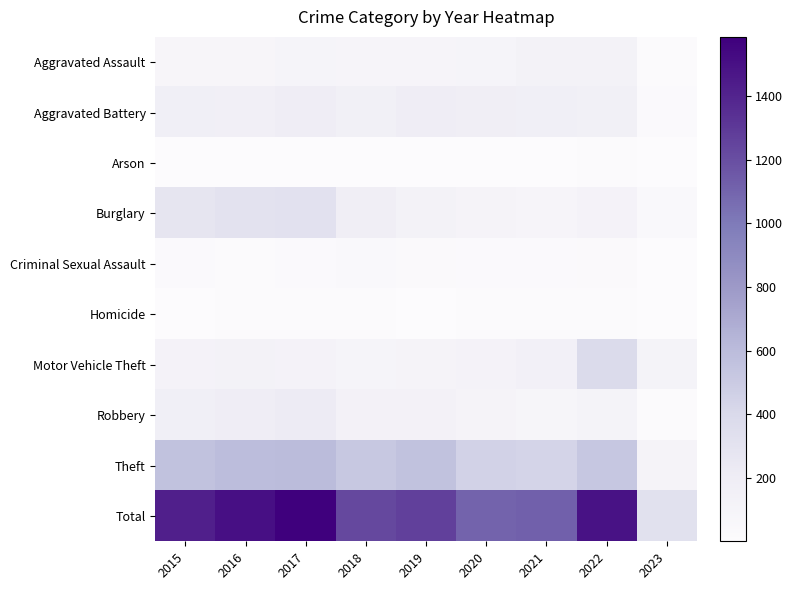

At how many categories does at least one series exceed 1534?

1